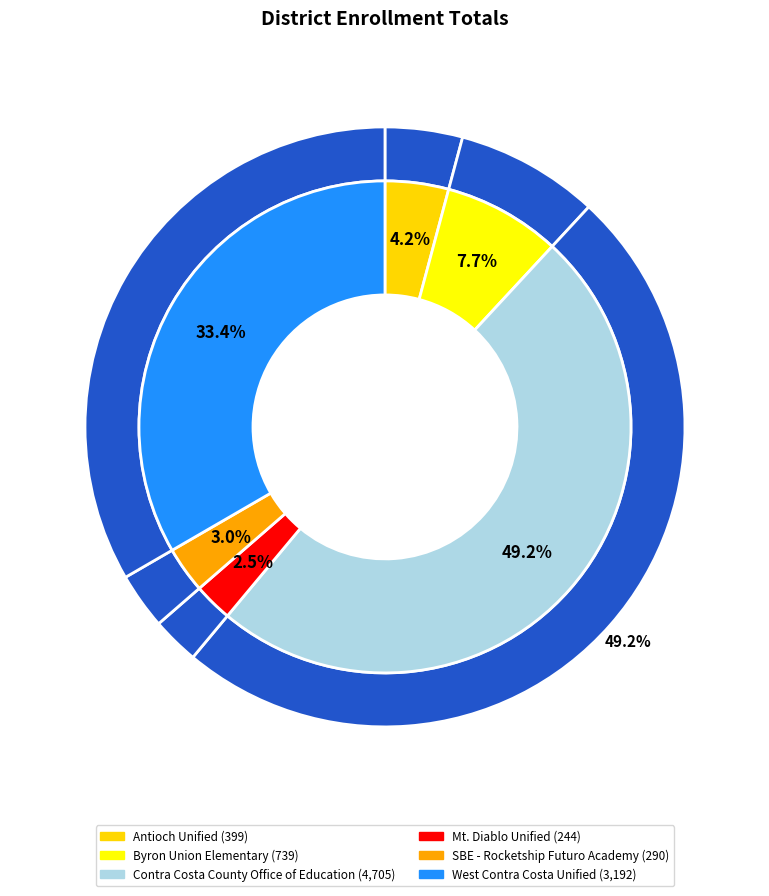

Which has a higher value, West Contra Costa Unified or Byron Union Elementary?

West Contra Costa Unified